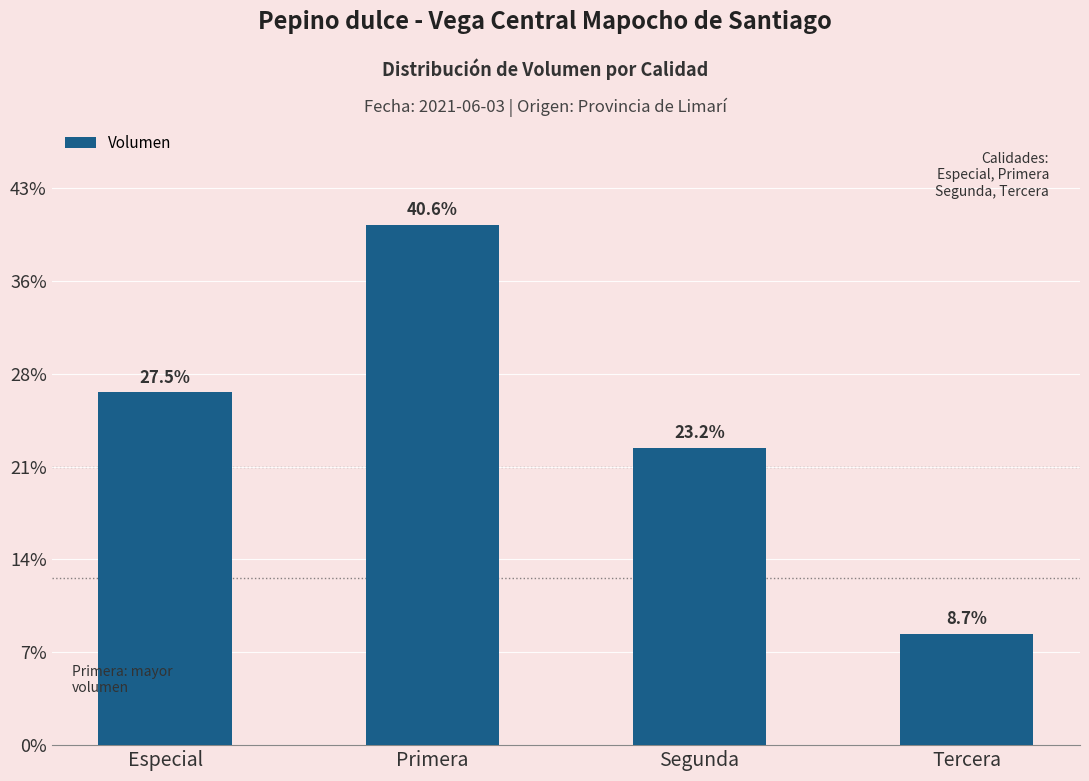

Rank the categories by value from highest to lowest.

Primera, Especial, Segunda, Tercera